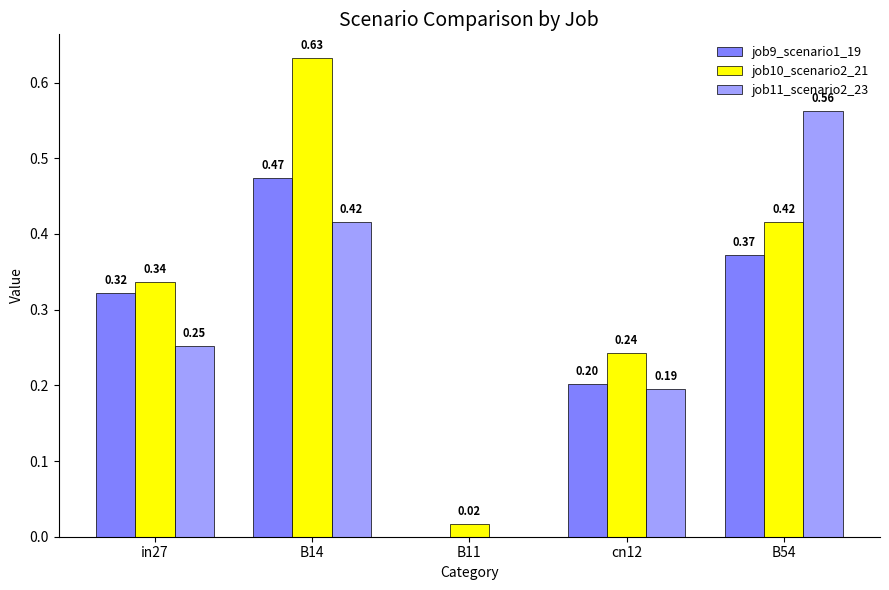

At which category is the sum across all series the highest?

B14